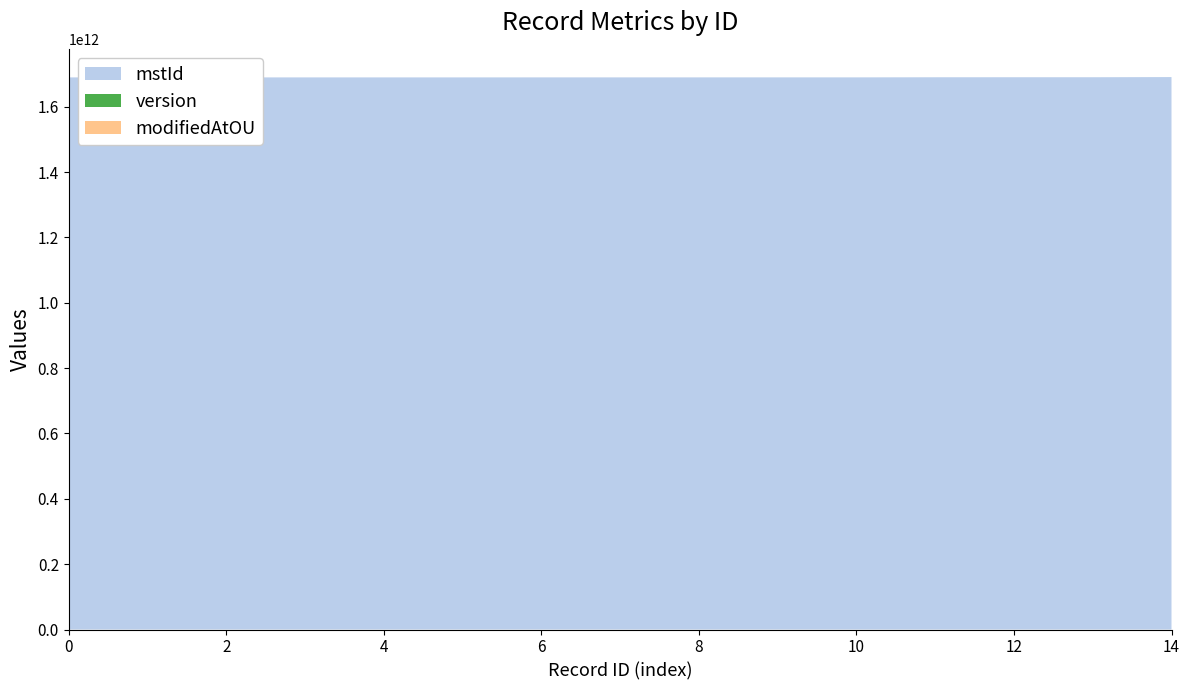

Reading left to right, what are all the values shown in this chart?

mstId: 1689780493410	1689780493410	1689780842452	1689781036750	1689781501726	1689781667525	1689829595197	1689829959994	1689830279333	1689840824969	1689847856756	1690184966468	1690273419237	1690274137814	1690781343404
version: 0	0	0	0	0	0	0	0	0	2	1	0	0	1	0
modifiedAtOU: 1	1	1	1	1	1	1	1	1	1	1	1	1	1	1